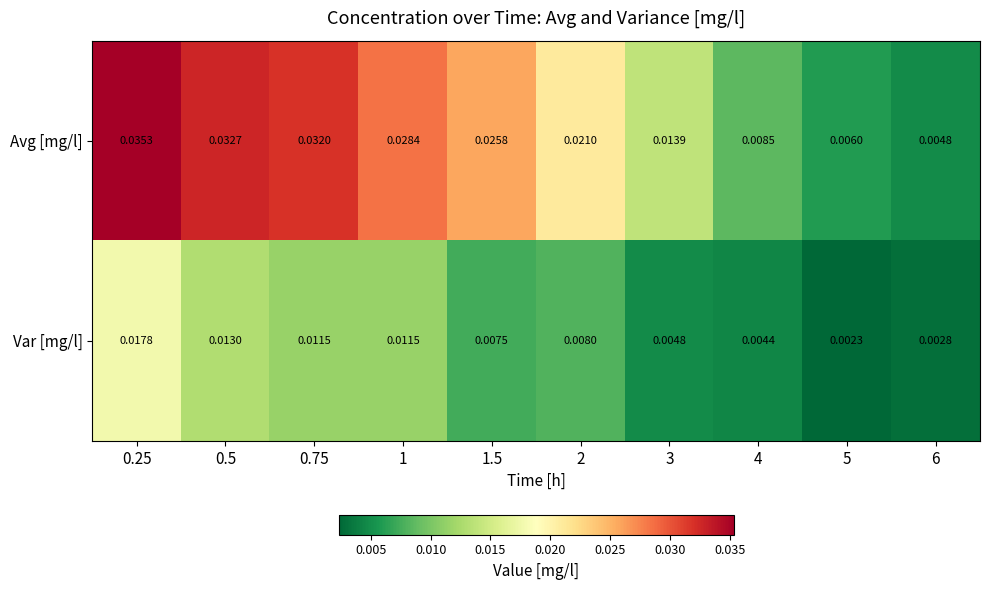

Which series changed the most between 0.25 and 5?

Avg [mg/l]